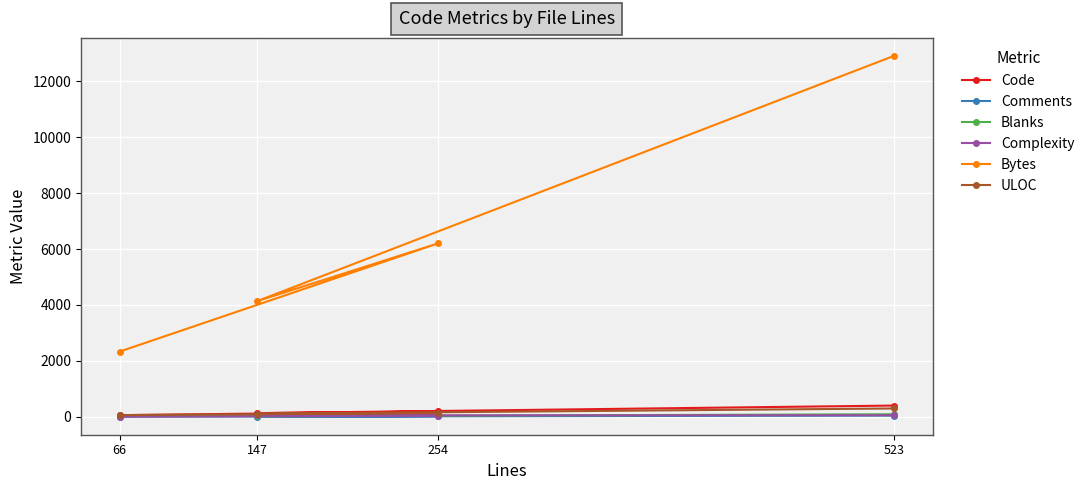

At which category does ULOC reach its first local peak?

254